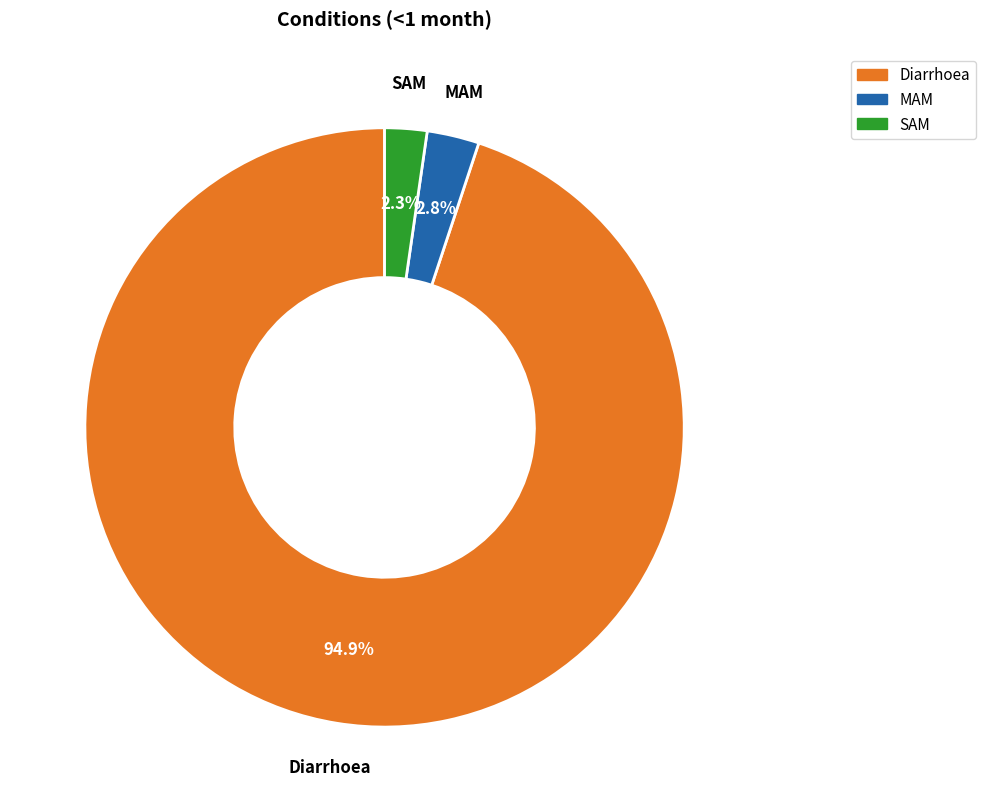

What is the smallest slice in the pie chart?

SAM